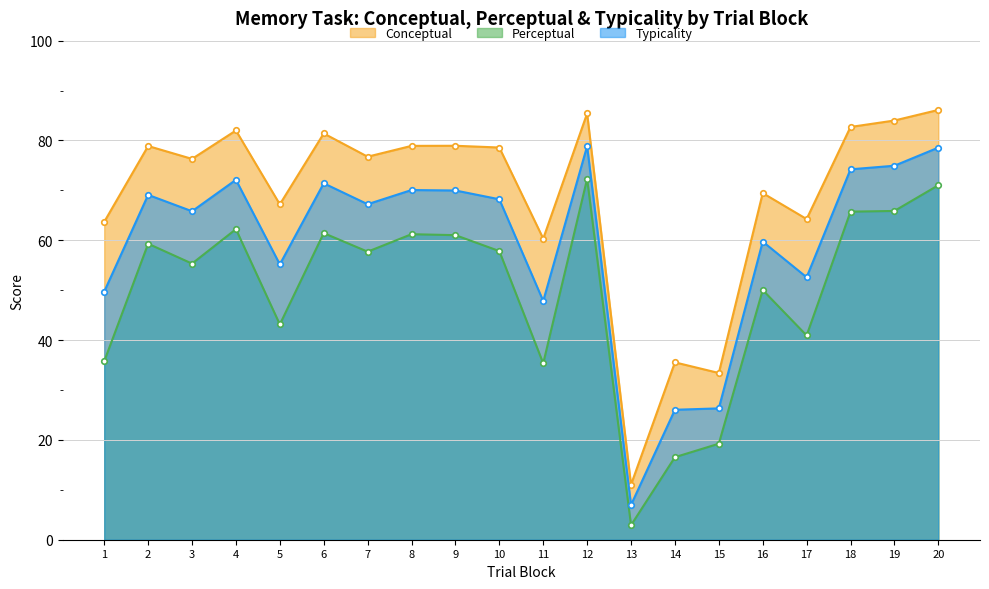

What is the sum of all Typicality values?

1185.0